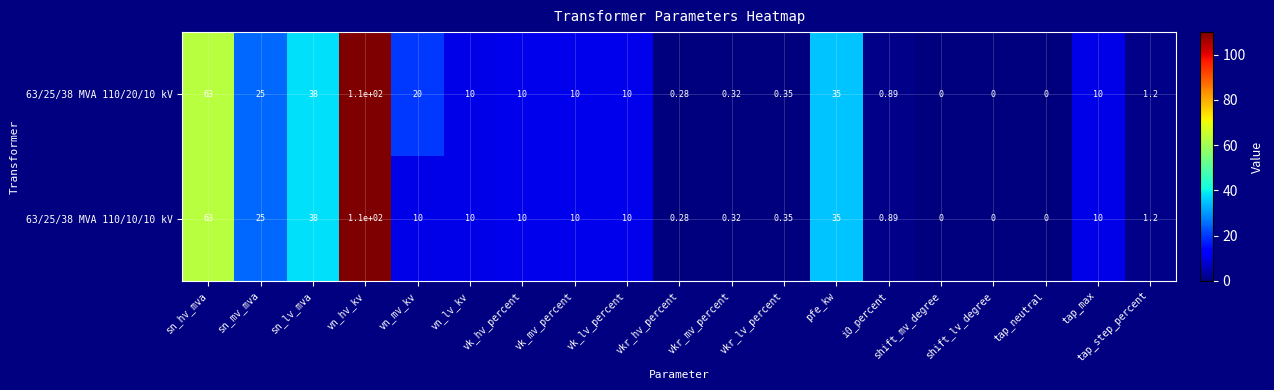

Which category has the highest value across all series?

vn_hv_kv